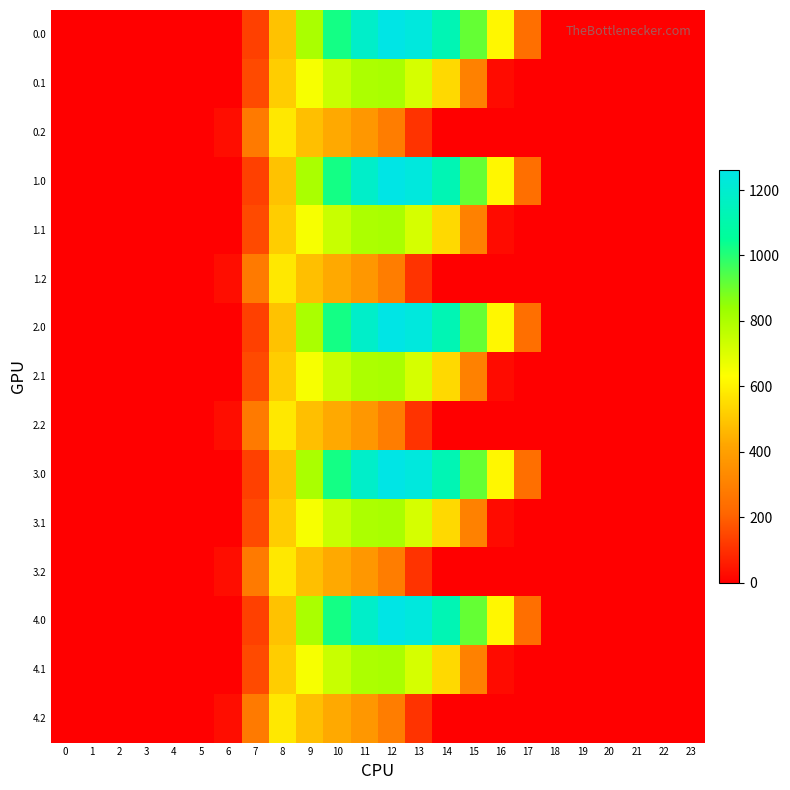

How many series are shown in this chart?

15